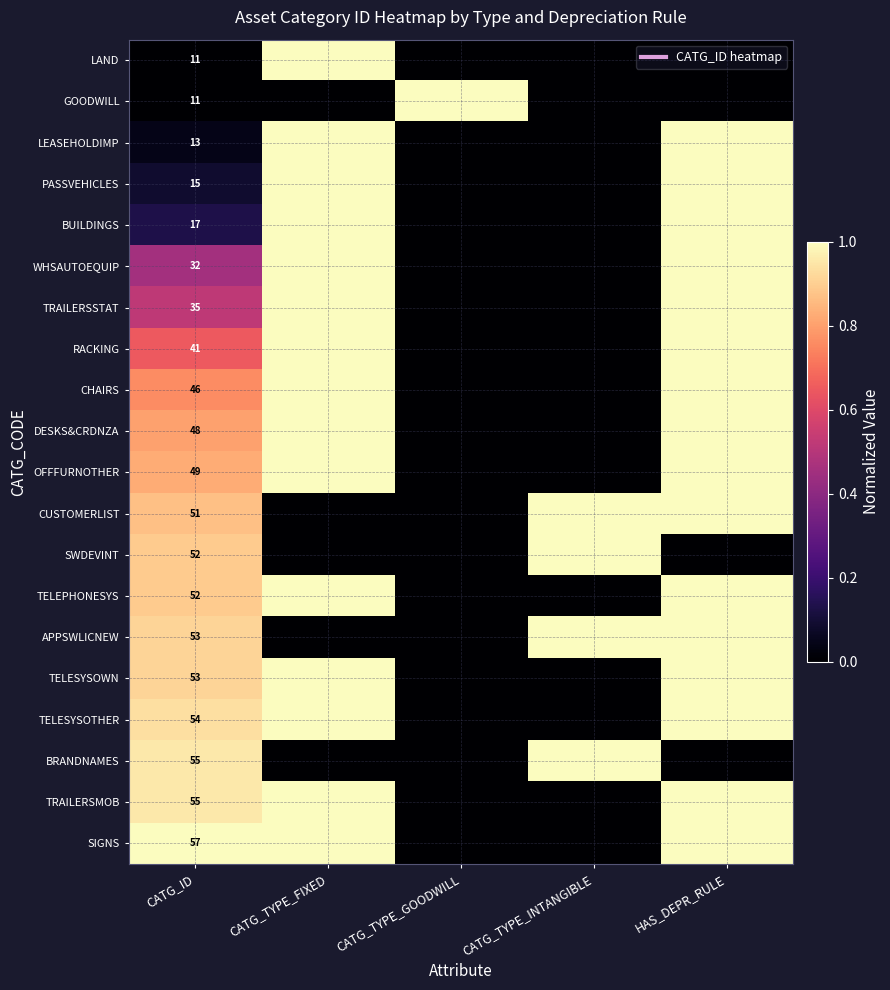

Is the value of PASSVEHICLES at CATG_ID greater than the value of BUILDINGS at CATG_ID?

No